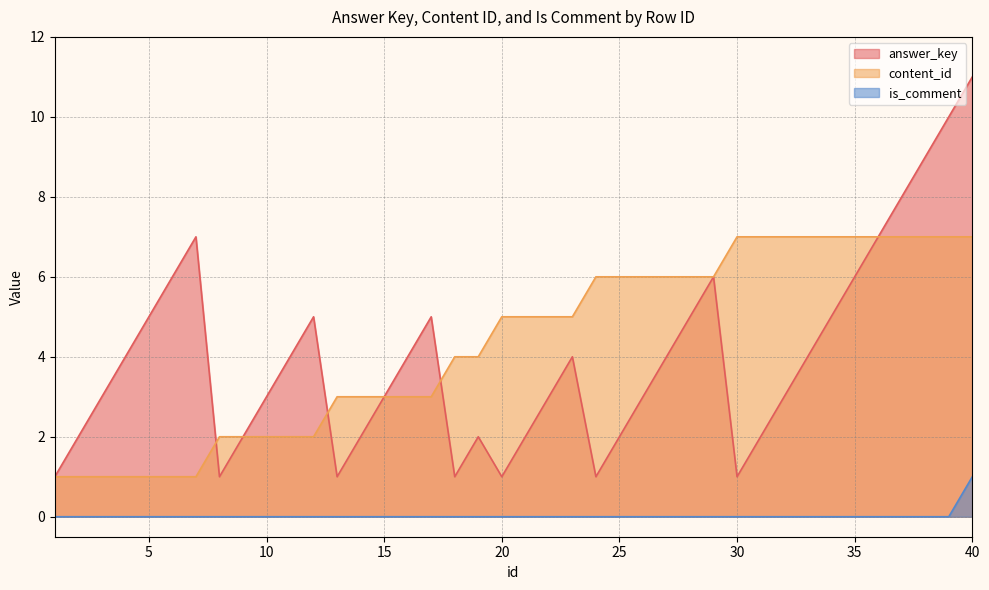

How many interior local valleys does the answer_key series have?

6